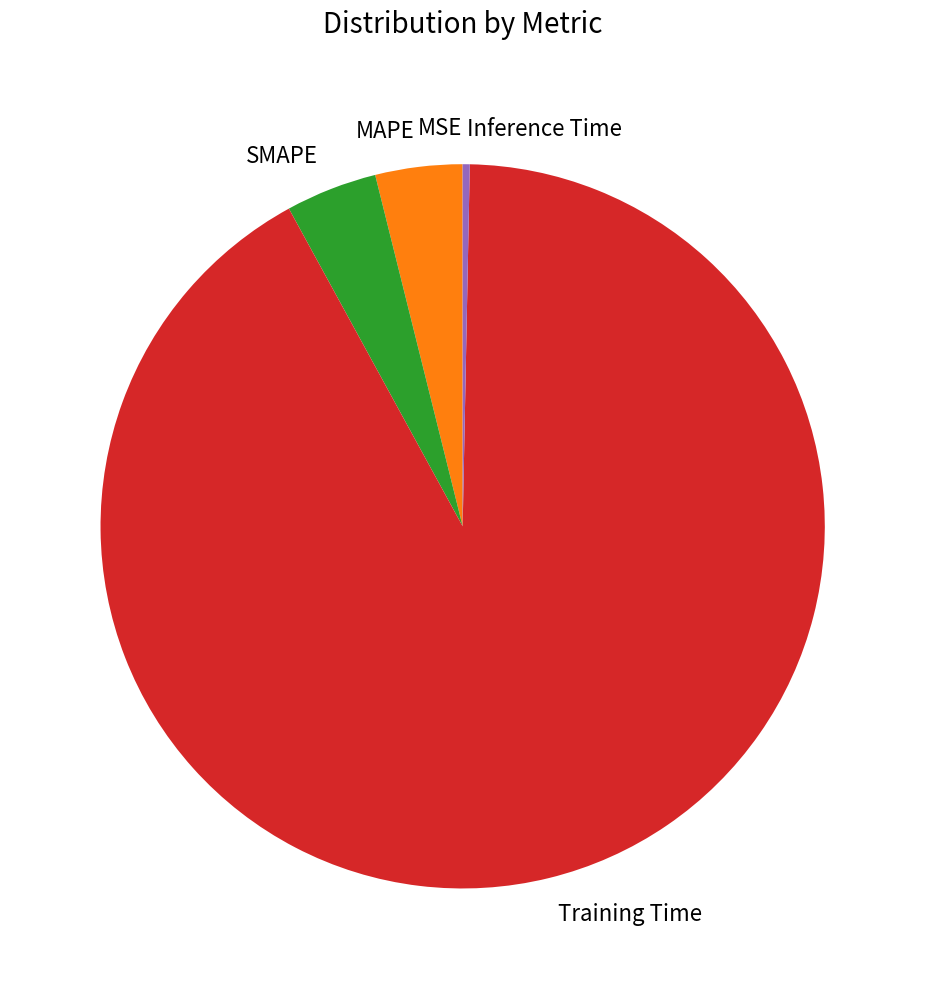

Which category has the biggest portion of the pie?

Training Time